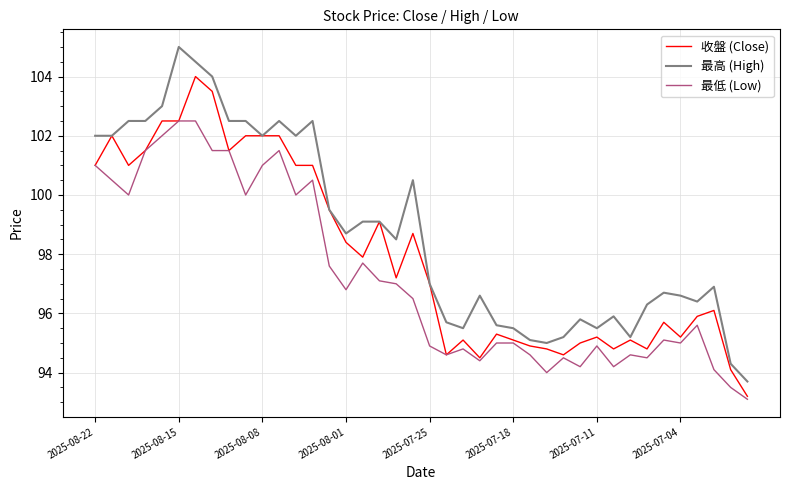

What is the greatest value displayed?

105.0